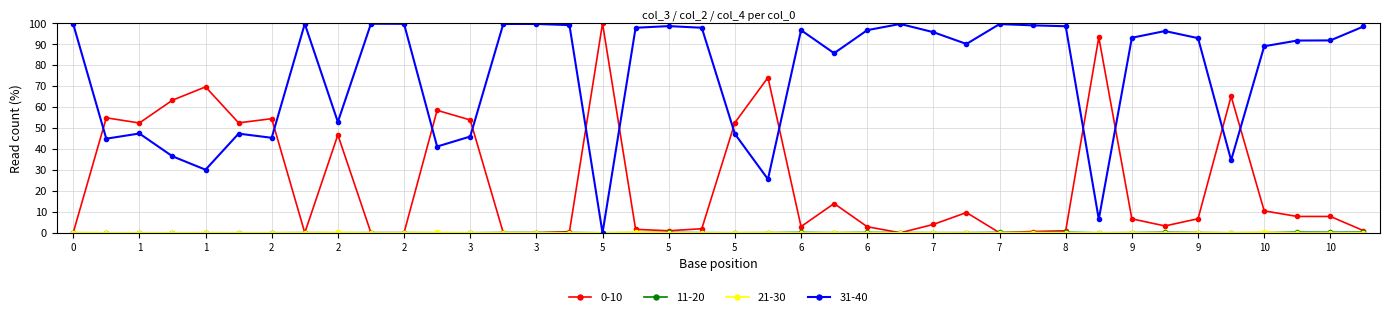

Which series ends up on top after the final intersection of 31-40 and 0-10?

31-40